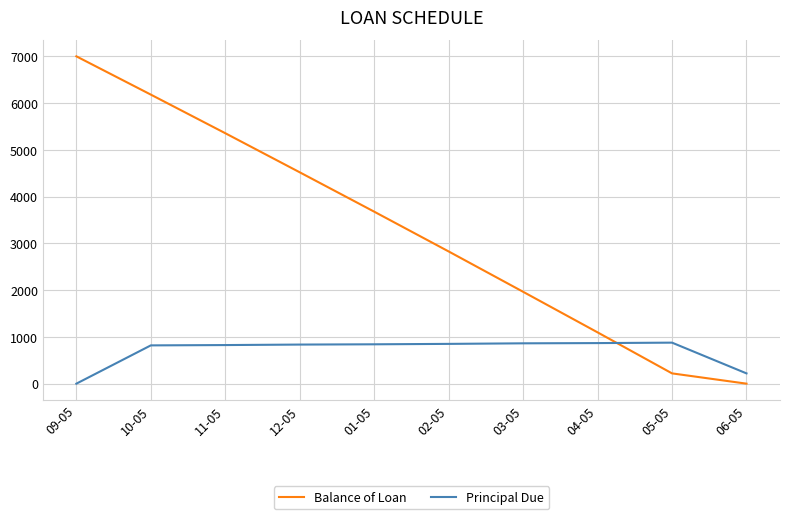

Count the number of data series in this chart.

2